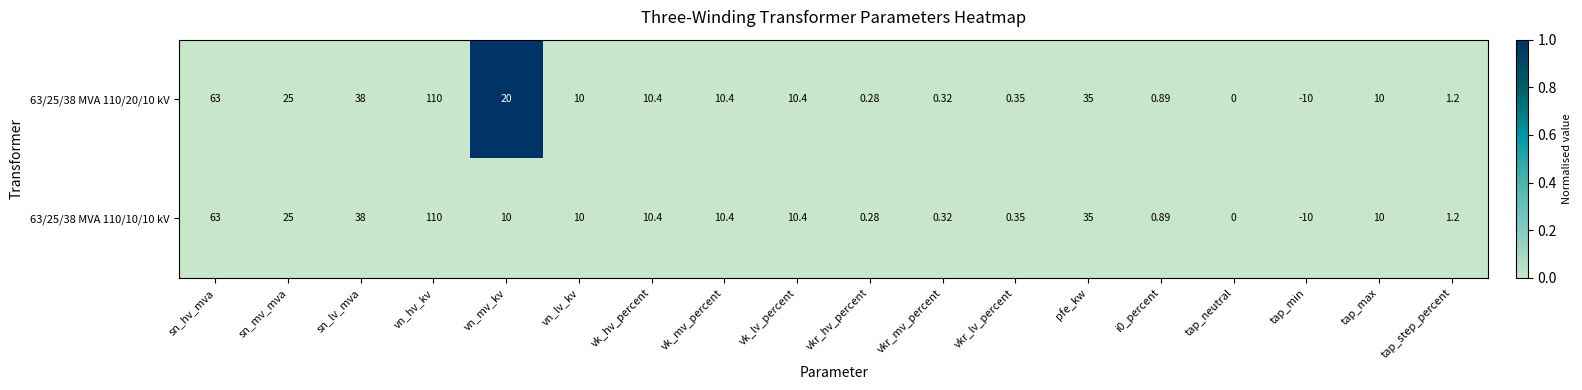

At which label does 63/25/38 MVA 110/20/10 kV first exceed 10?

sn_hv_mva